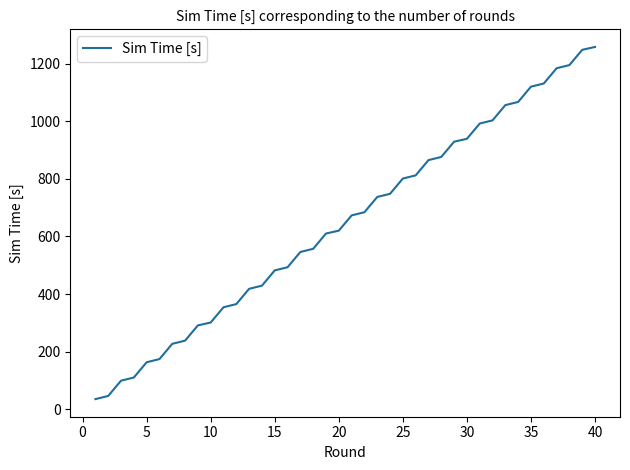

What is the difference between the maximum and minimum values?

1223